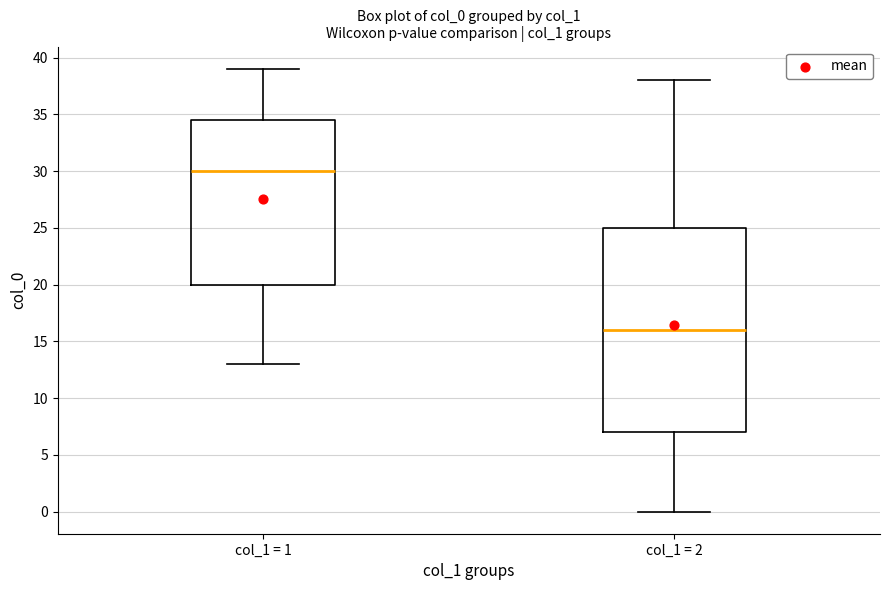

Reading left to right, transcribe this box plot: for each box, give where its median line is, the range the box spans, and where its two whiskers end, as read against the y-axis. The values are not printed on the chart, so give them approximately, as read against the axis.

col_1 = 1: median 30.0, box 20.0 to 34.5, whiskers 13.0 to 39.0
col_1 = 2: median 16.0, box 7.0 to 25.0, whiskers 0.0 to 38.0